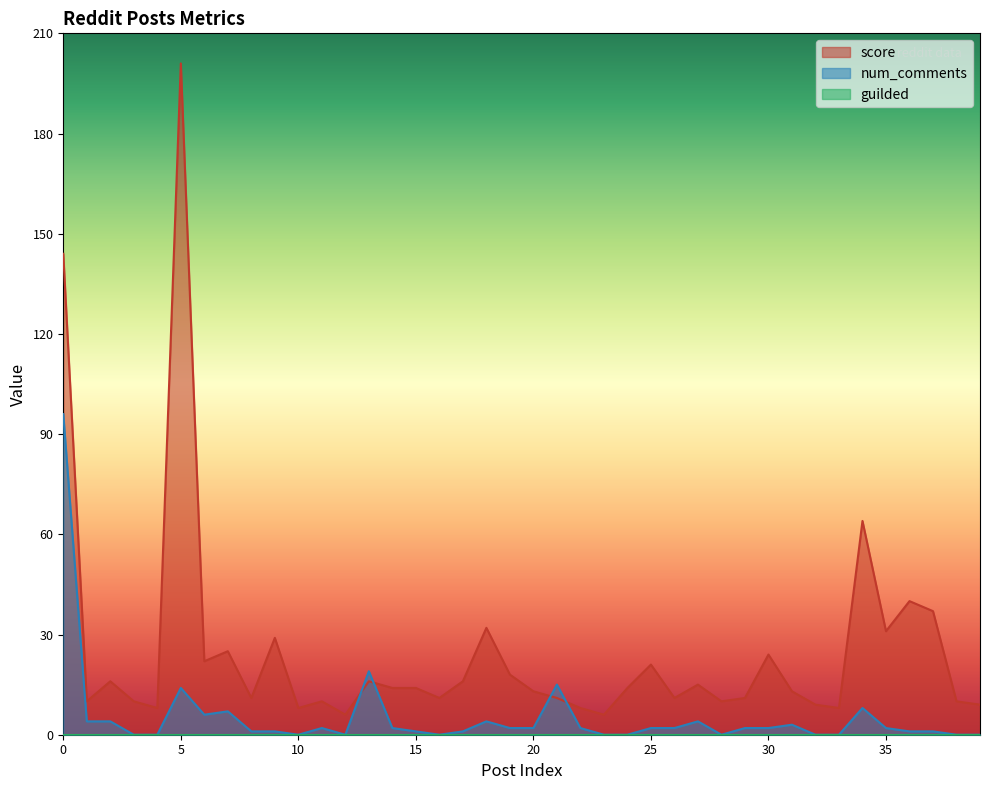

What is the minimum value for score?

6